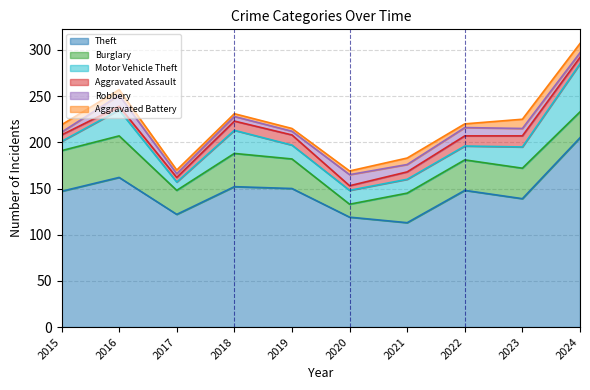

Which series has the largest total across all categories?

Theft